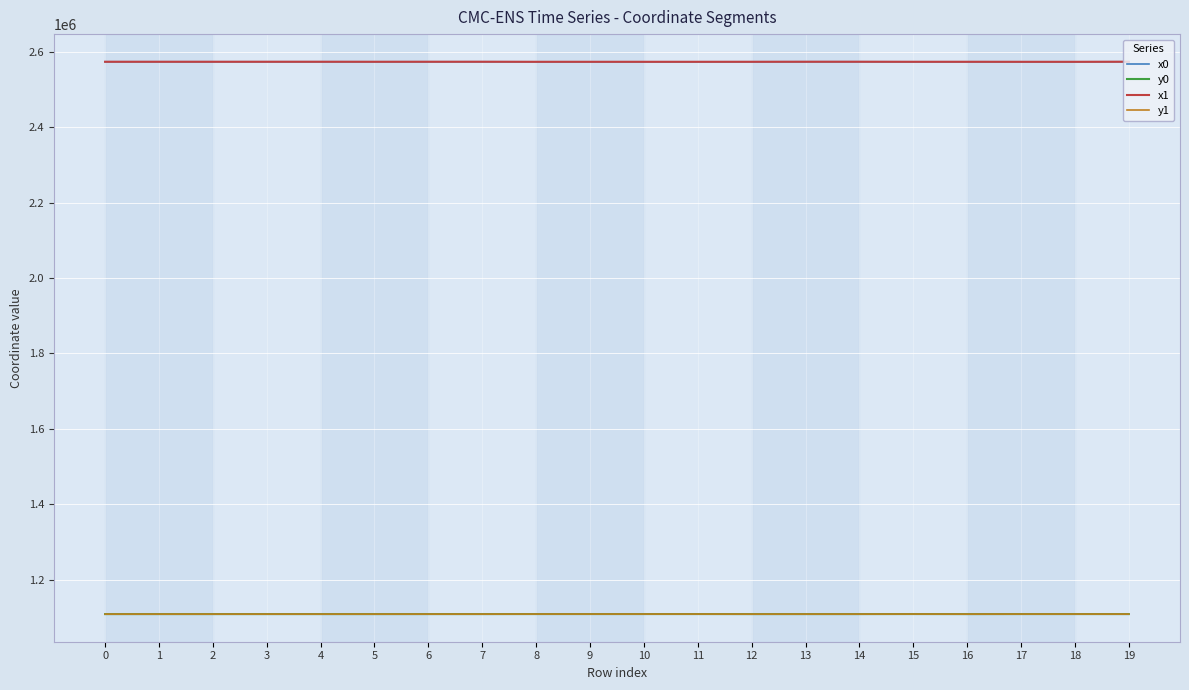

True or false: x0 and y1 cross at least once.

False